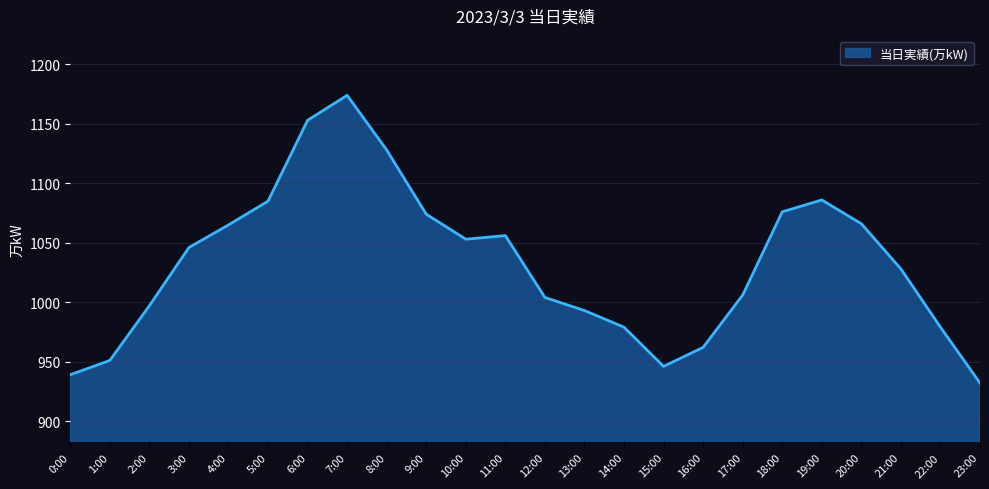

How many lines are shown in the chart?

1